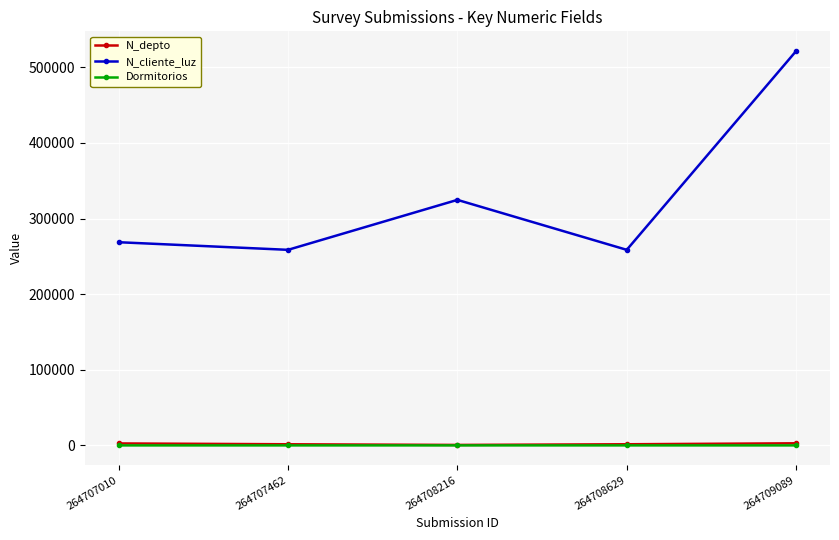

At which category does the chart reach its peak across all series?

264709089